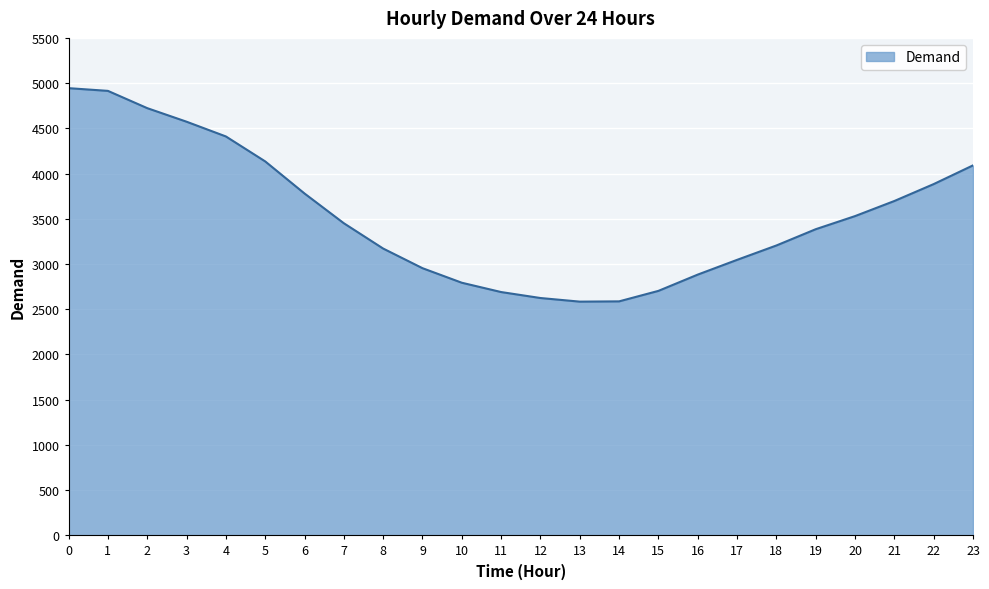

What is the greatest value displayed?

4944